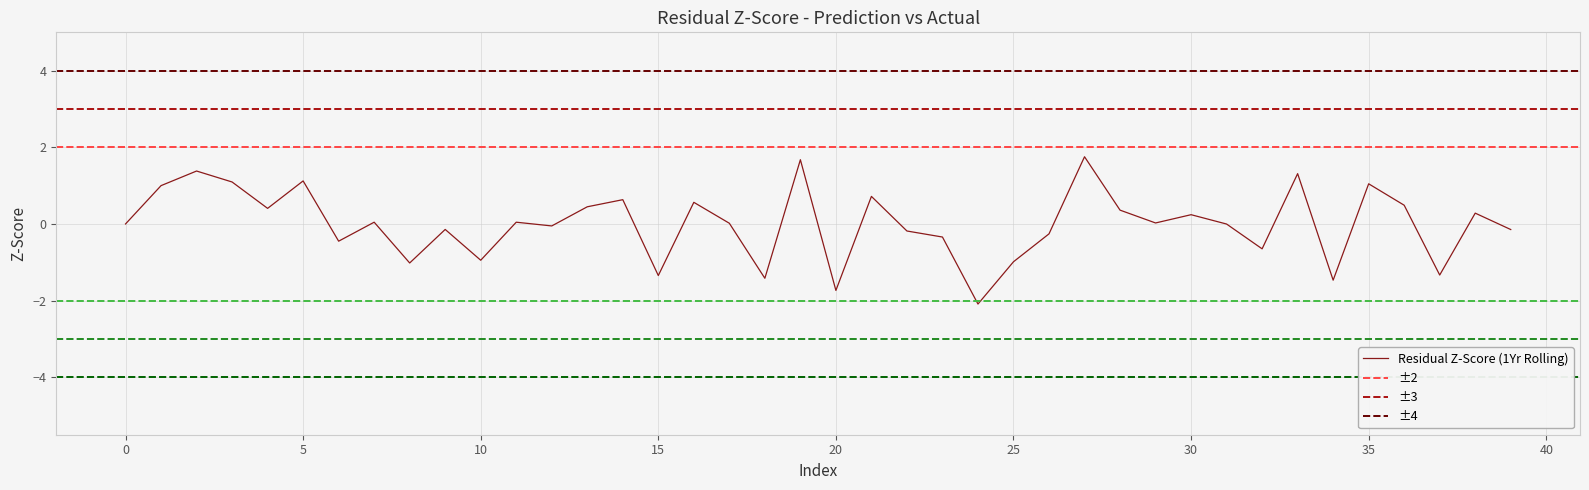

The value of Residual Z-Score (1Yr Rolling) at 0 is 0.0. True or false?

True